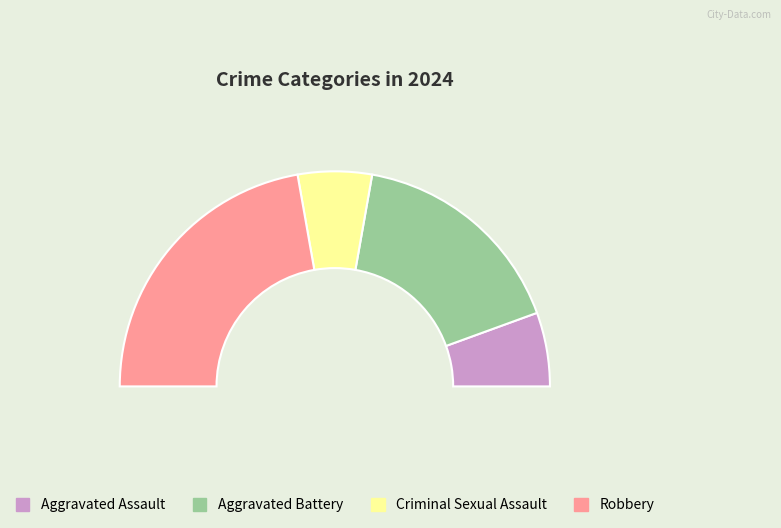

How many slices are in this pie chart?

4